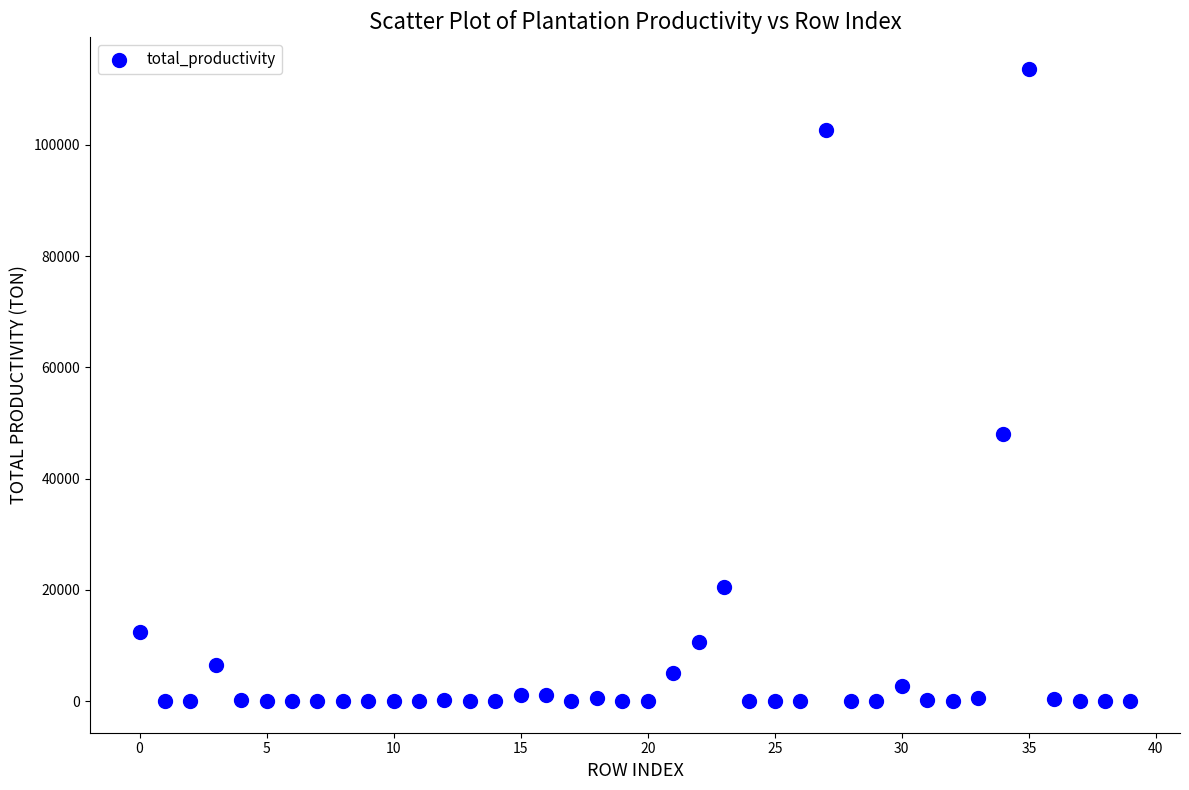

What Y value in the scatter plot is closest to 56833?

48002